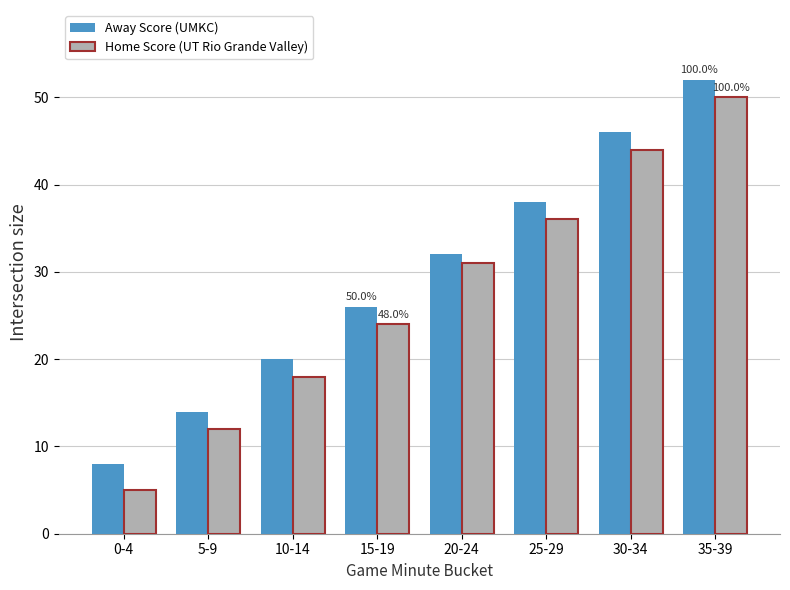

Which series has the widest spread of values?

Home Score (UT Rio Grande Valley)